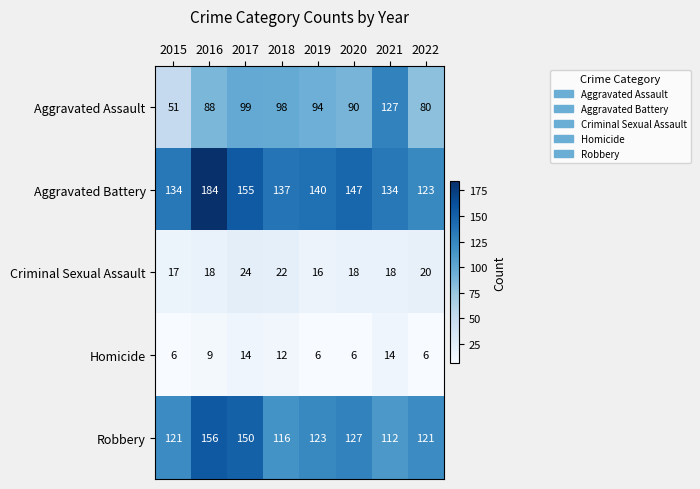

What is the difference between the maximum and minimum values in the Robbery series?

44